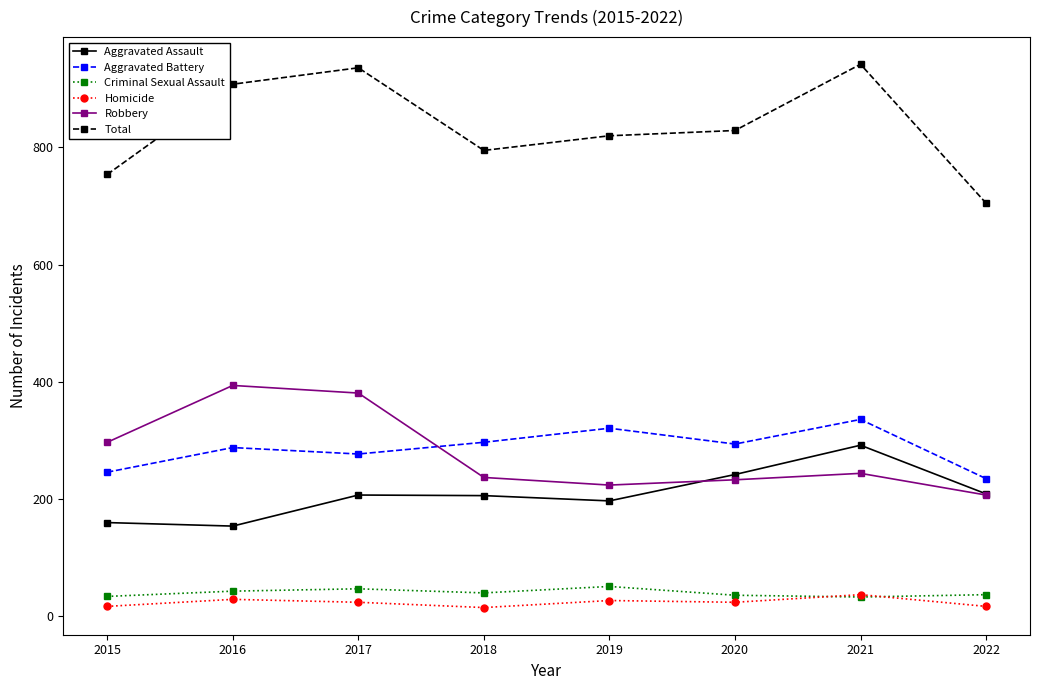

What is the difference between the second highest and minimum values in the Aggravated Assault series?

88